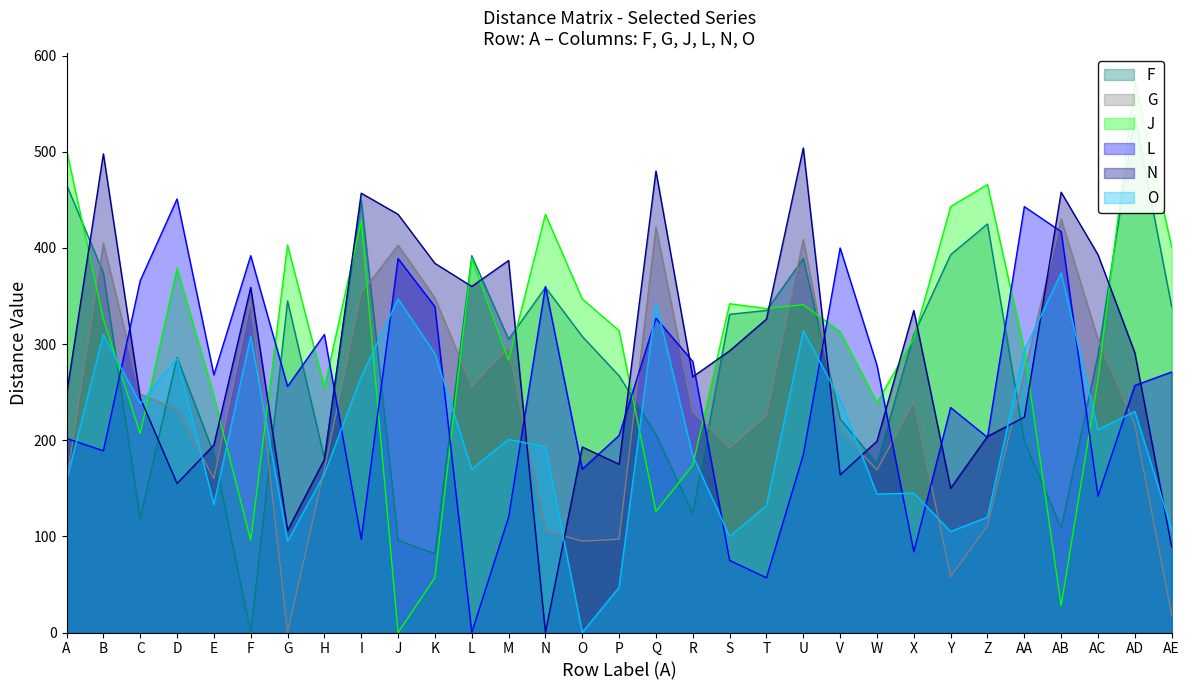

At which label does J reach its minimum?

J